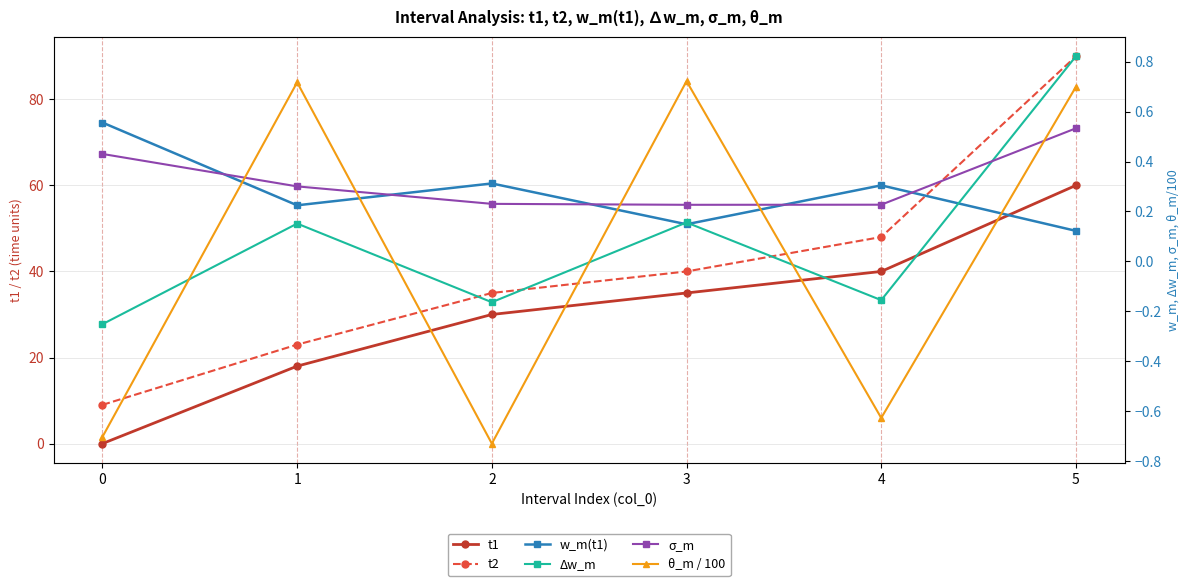

True or false: t2 has more than 1 points higher than both neighbors.

False